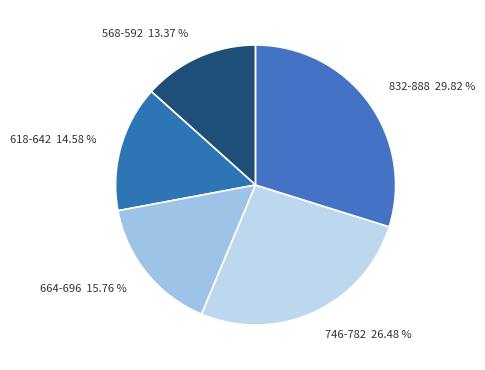

Do 664-696 and 568-592 together represent more than half of the pie?

No